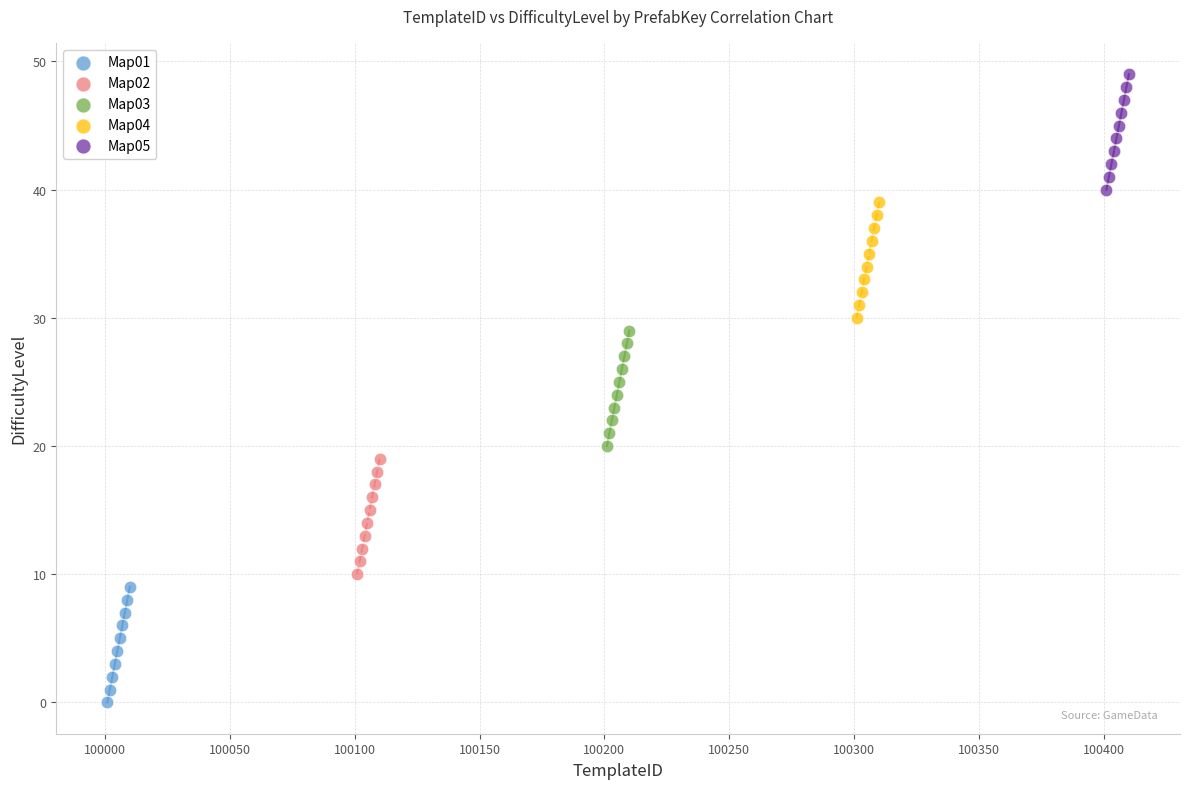

Which series contains the lowest Y value?

Map01